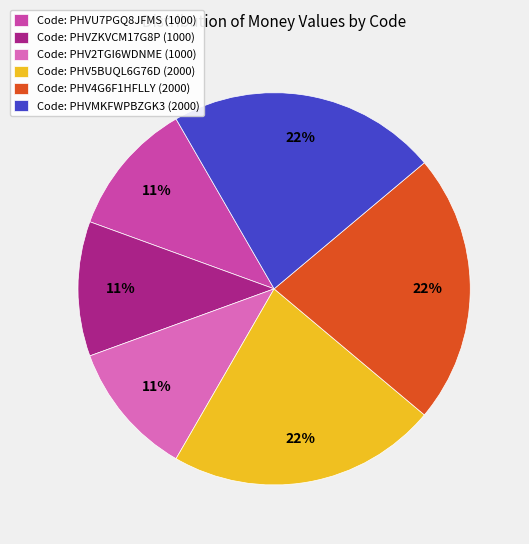

How many slices are in this pie chart?

6